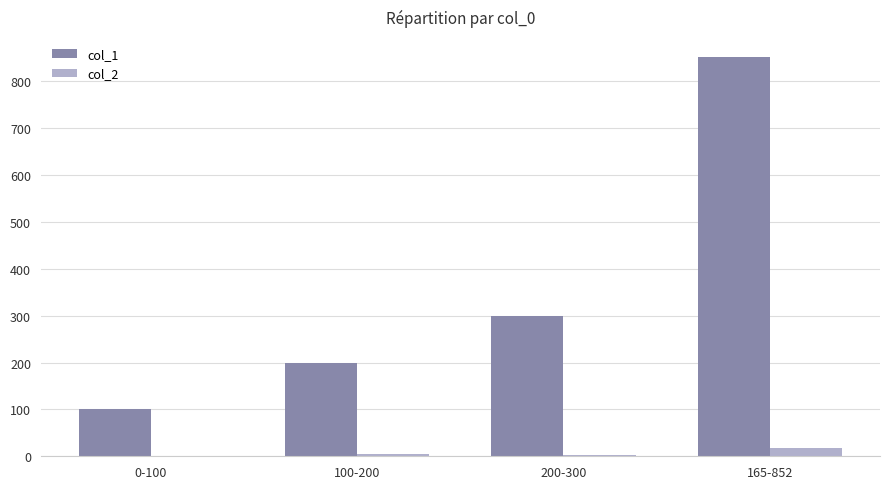

At which category does the chart reach its peak across all series?

165-852